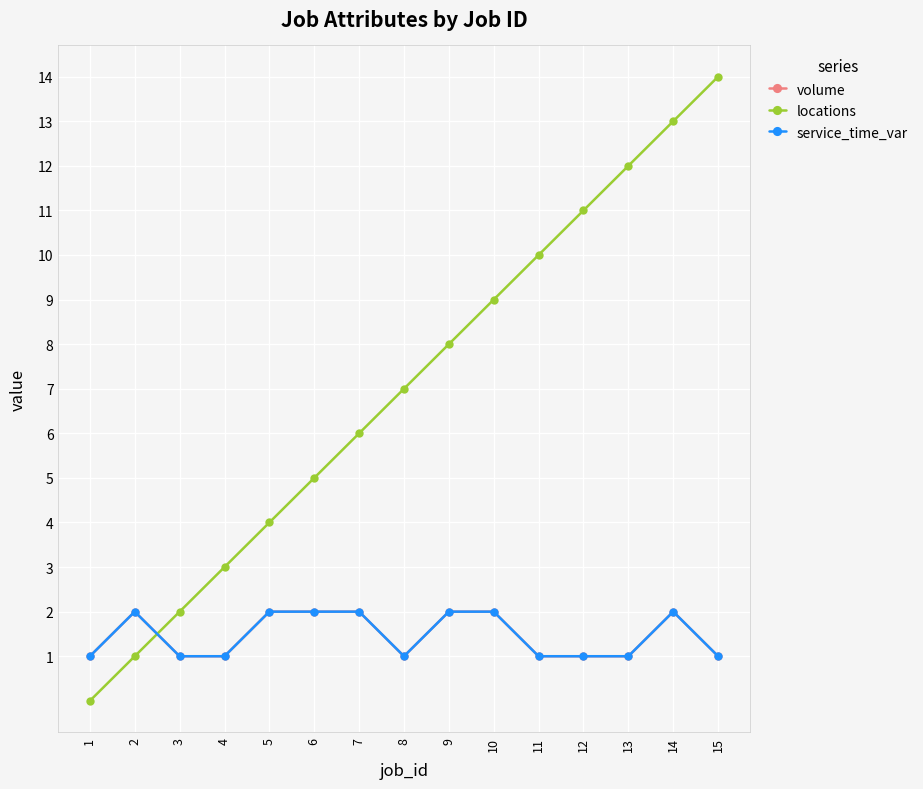

Reading right to left, list all the values displayed in this chart.

volume: 1	2	1	1	1	2	2	1	2	2	2	1	1	2	1
locations: 14	13	12	11	10	9	8	7	6	5	4	3	2	1	0
service_time_var: 1	2	1	1	1	2	2	1	2	2	2	1	1	2	1